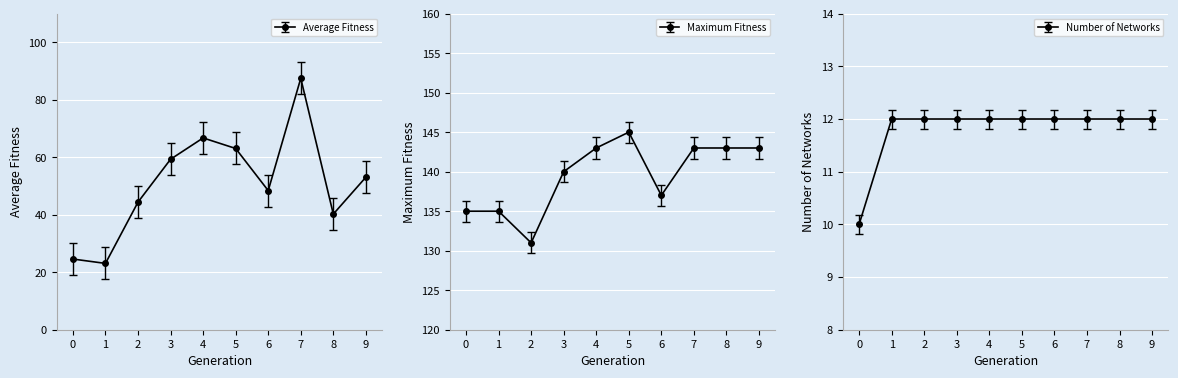

Reading right to left, transcribe all the data shown in this chart.

average_fitness: 53.1	40.2	87.5	48.4	63.1	66.8	59.3	44.4	23.1	24.6
maximum_fitness: 143.0	143.0	143.0	137.0	145.0	143.0	140.0	131.0	135.0	135.0
number_of_networks: 12.0	12.0	12.0	12.0	12.0	12.0	12.0	12.0	12.0	10.0